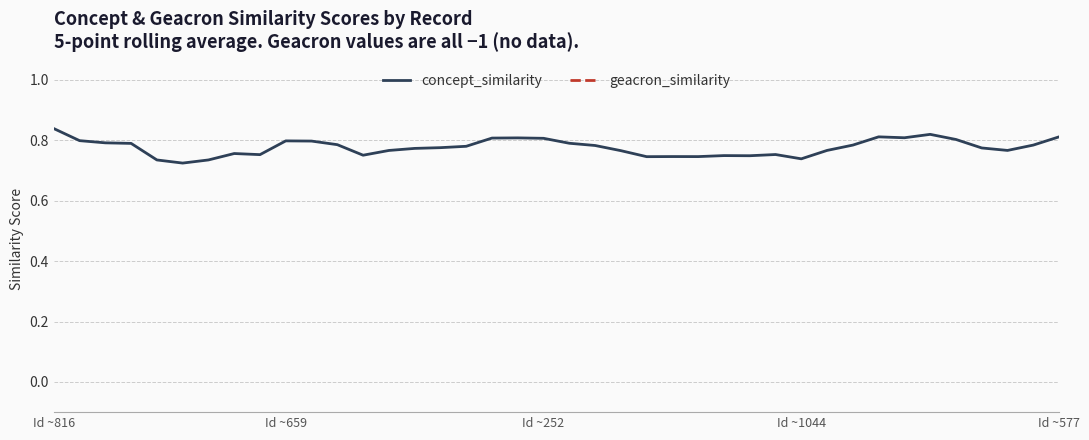

True or false: concept_similarity has a value of 0.8 at Id ~577.

True